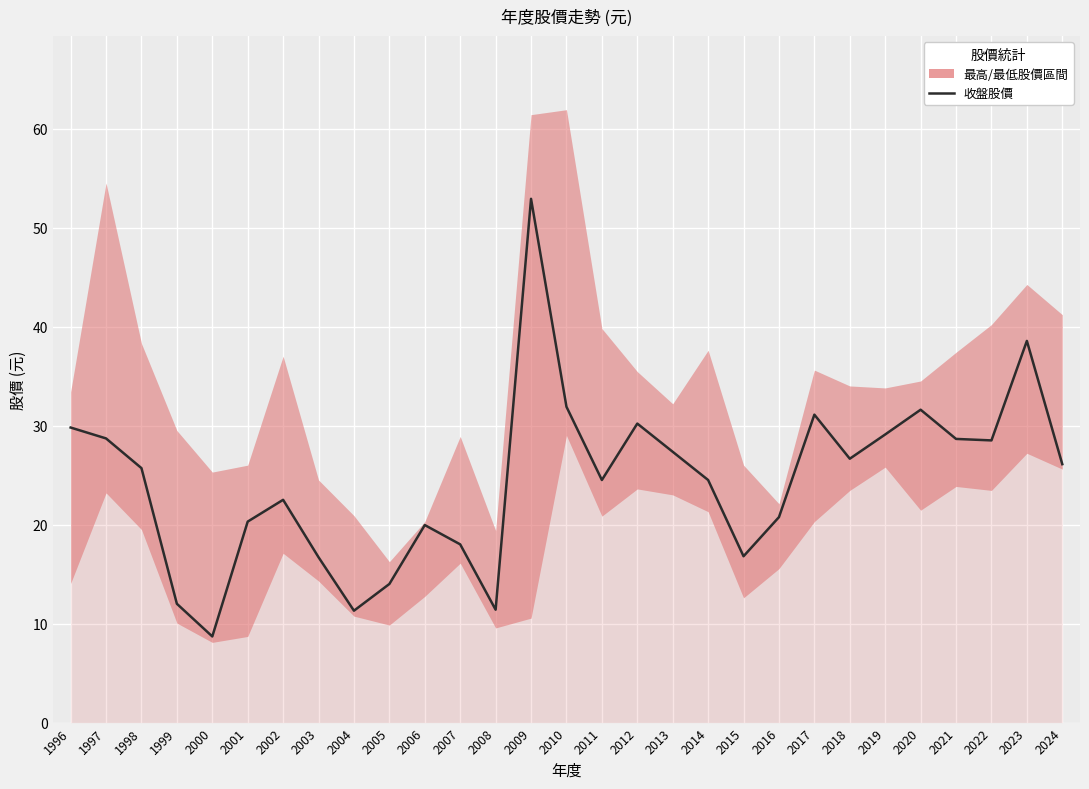

Reading left to right, what are all the values shown in this chart?

29.8	28.7	25.7	12.0	8.7	20.3	22.5	16.7	11.3	14.0	19.9	18.0	11.4	52.9	31.9	24.5	30.2	27.4	24.5	16.8	20.8	31.1	26.6	29.1	31.6	28.6	28.5	38.5	26.1